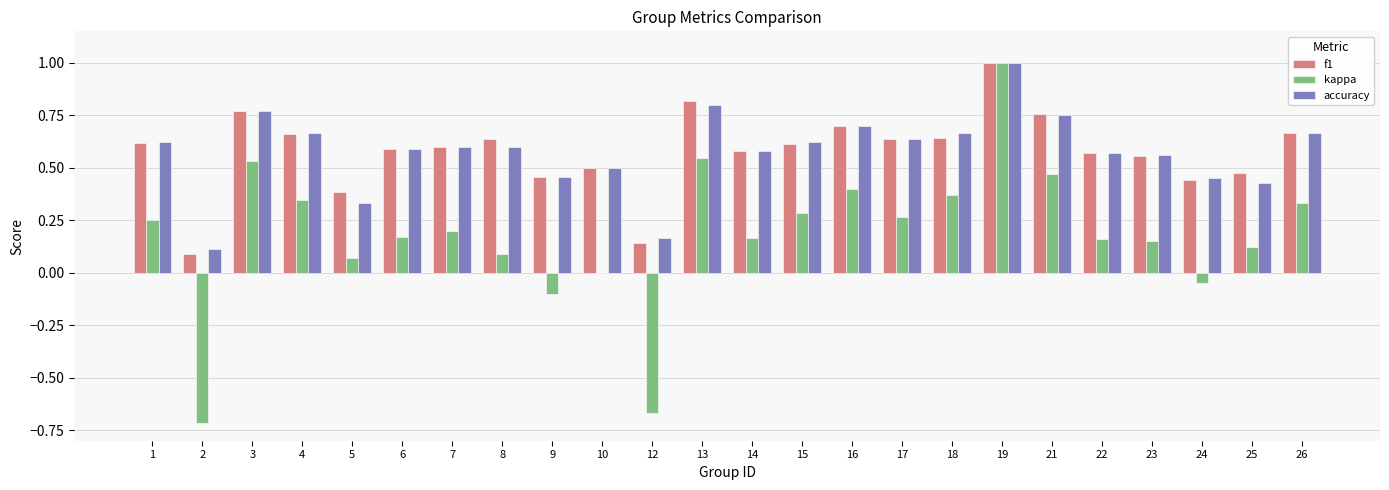

Where is accuracy nearest to the value 0?

2